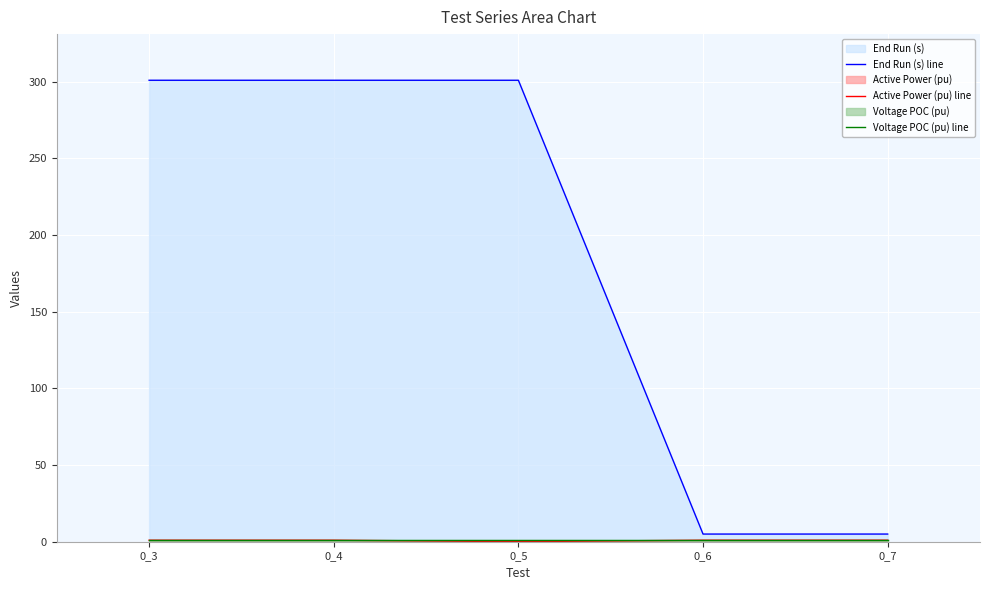

The Voltage POC (pu) line series shows 0.2 at 0_7. True or false?

False